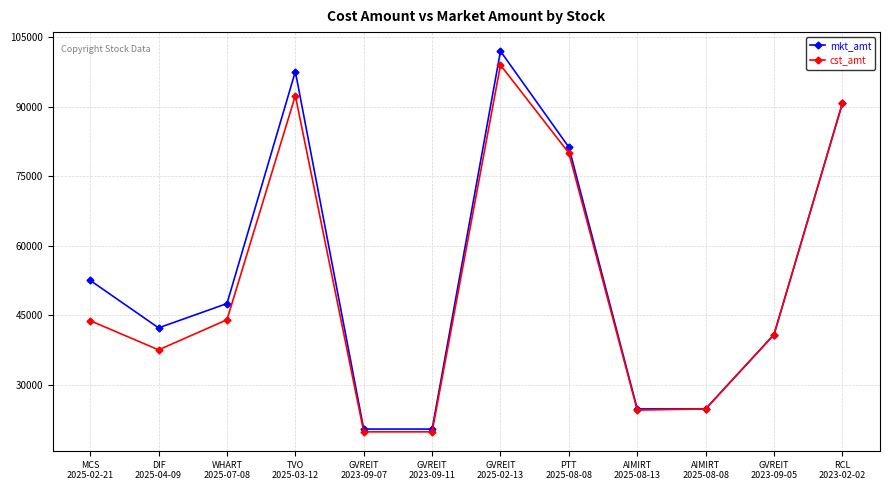

What is the minimum value for cst_amt?

19800